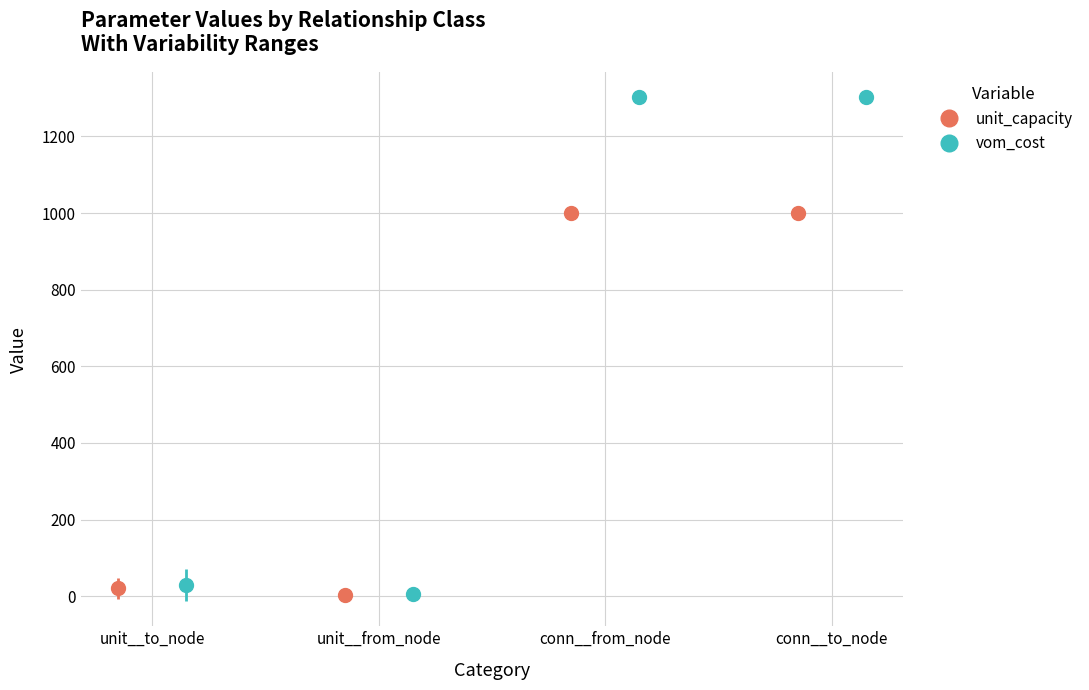

List the labels in order of vom_cost value, largest first.

connection__from_node, connection__to_node, unit__to_node, unit__from_node